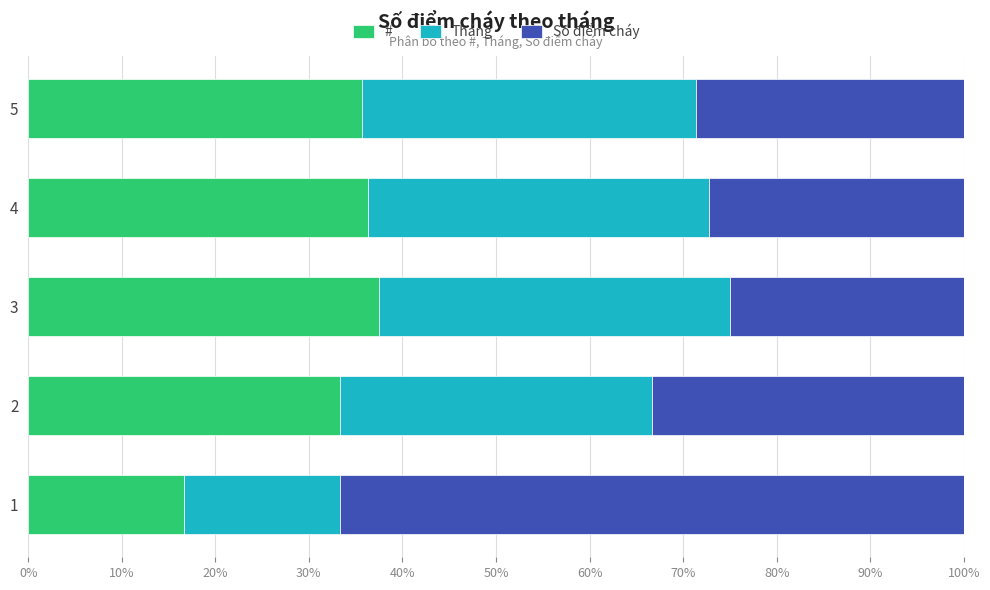

What is the total value across all series at 1?

100.0